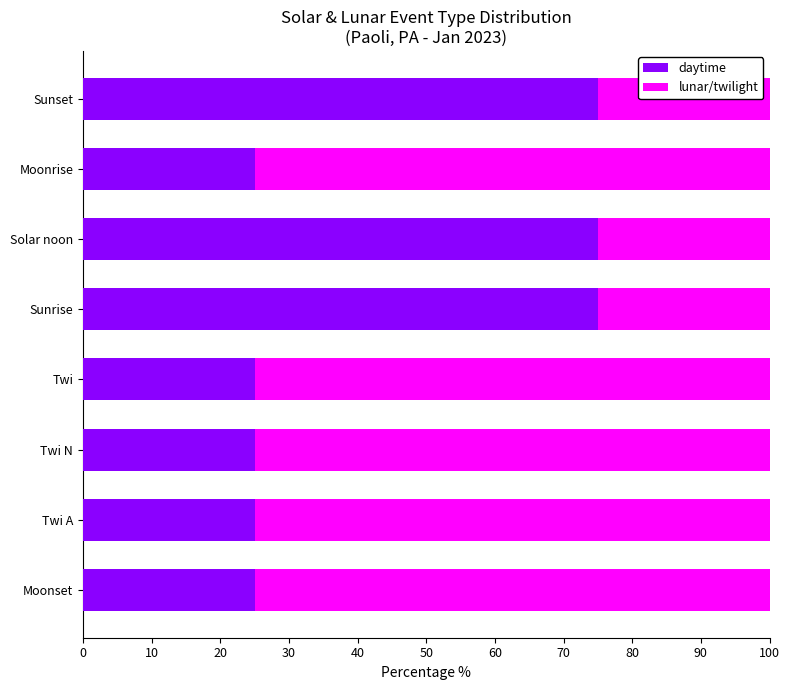

What is the minimum value for daytime?

25